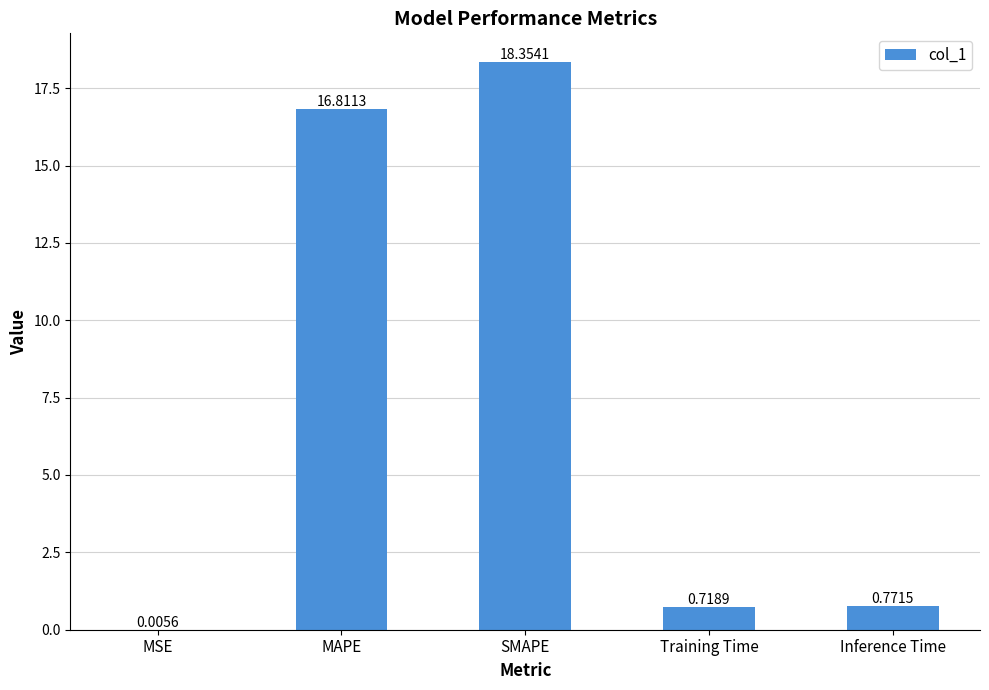

What is the sum of the values at SMAPE and MAPE?

35.2